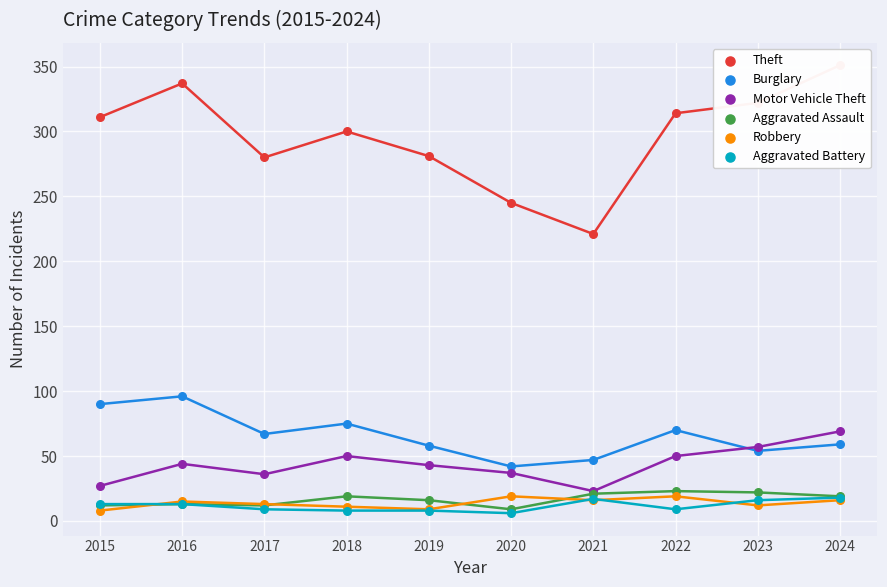

Which series has the largest total across all categories?

Theft